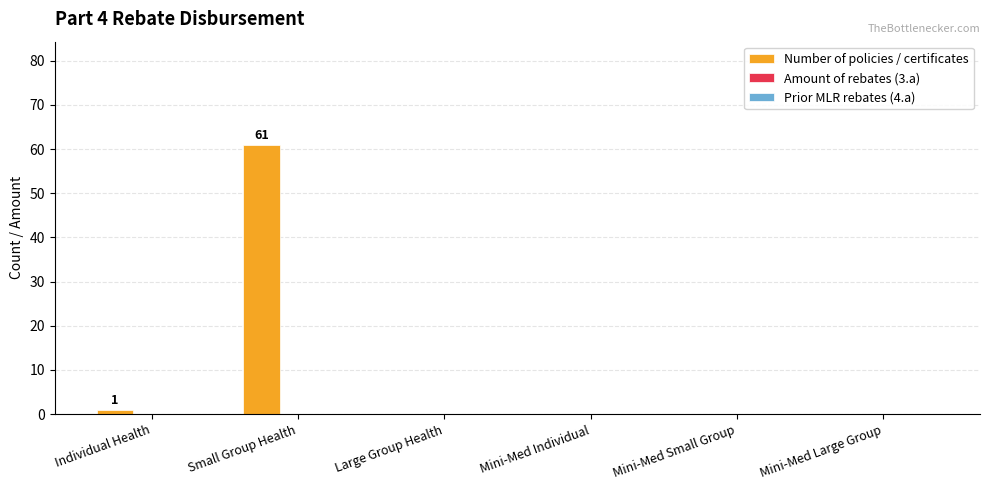

What is the greatest value displayed?

61